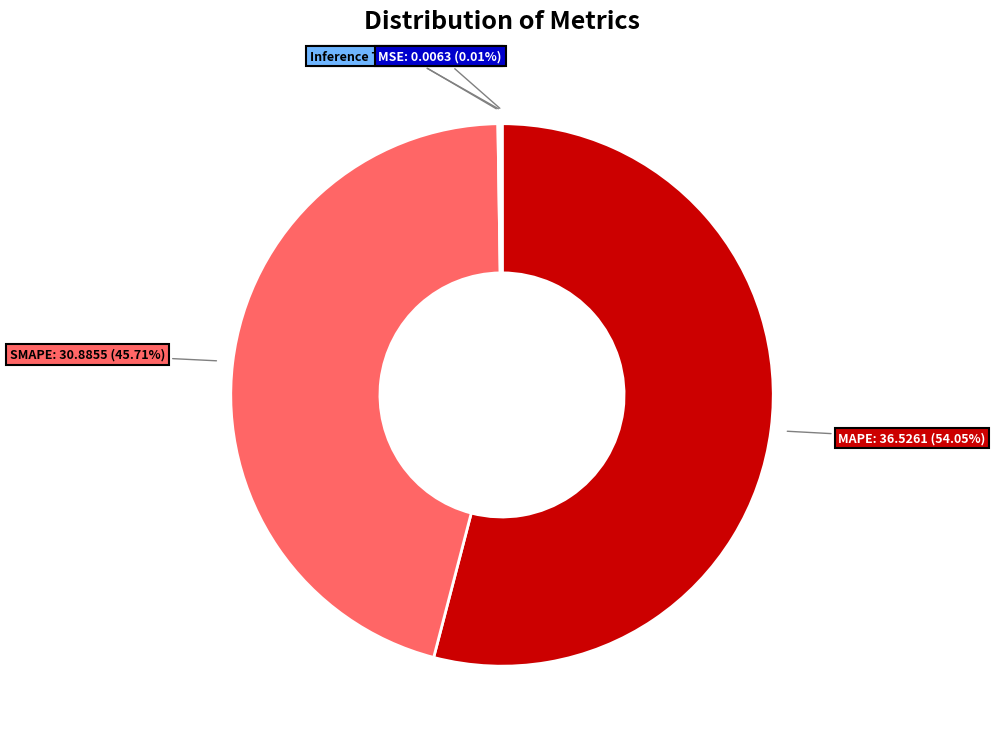

Is there a majority slice in this chart?

Yes